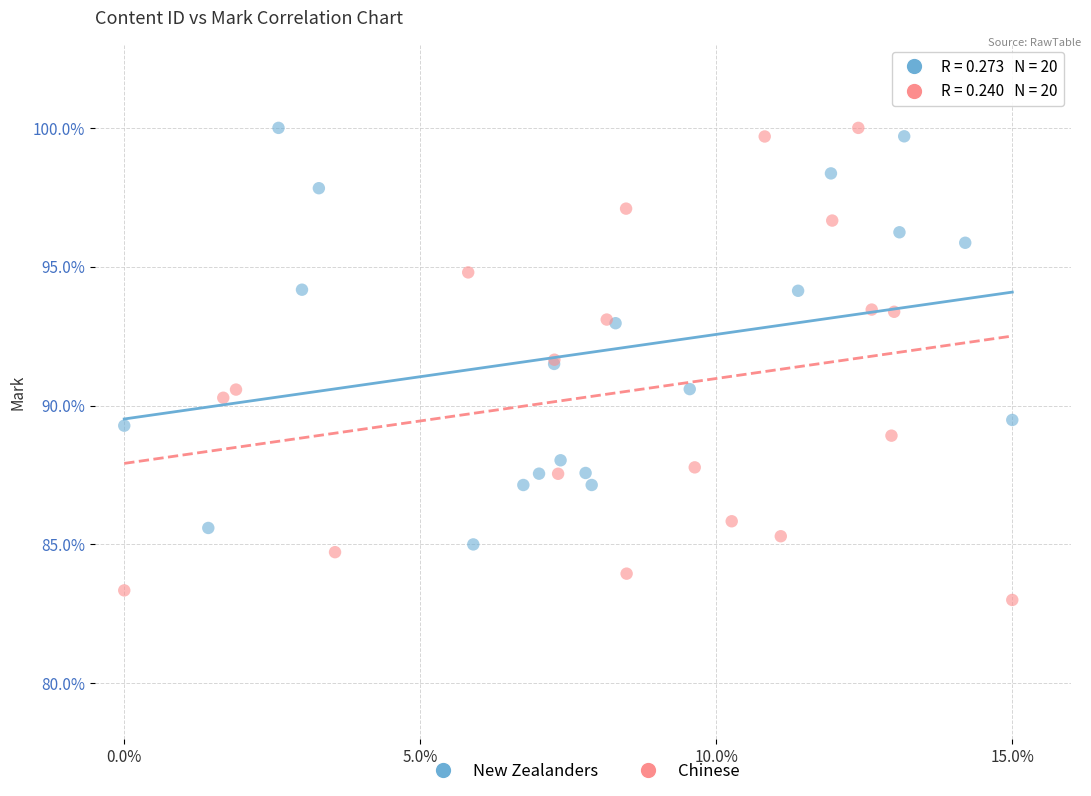

Which series contains the lowest Y value?

Chinese